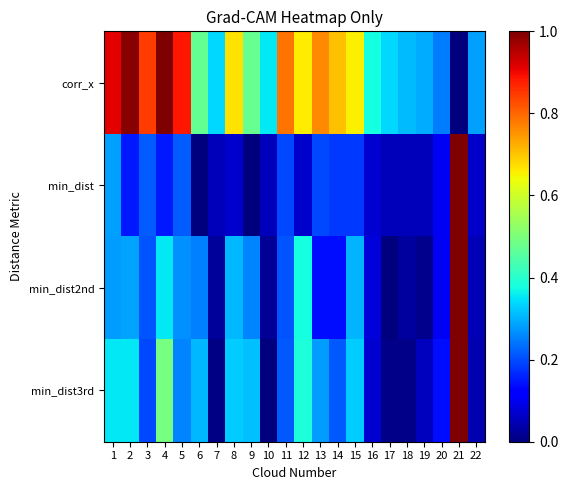

Reading left to right, what are all the values shown in this chart?

corr_x: 1=0.9	2=1.0	3=0.8	4=1.0	5=0.9	6=0.5	7=0.3	8=0.7	9=0.5	10=0.4	11=0.8	12=0.7	13=0.8	14=0.7	15=0.7	16=0.4	17=0.3	18=0.3	19=0.3	20=0.2	21=0.0	22=0.3
min_dist: 1=0.3	2=0.1	3=0.2	4=0.1	5=0.2	6=0.0	7=0.1	8=0.1	9=0.0	10=0.1	11=0.2	12=0.1	13=0.2	14=0.2	15=0.2	16=0.1	17=0.1	18=0.1	19=0.1	20=0.1	21=1.0	22=0.1
min_dist2nd: 1=0.3	2=0.3	3=0.2	4=0.4	5=0.3	6=0.3	7=0.0	8=0.3	9=0.3	10=0.0	11=0.2	12=0.4	13=0.1	14=0.1	15=0.3	16=0.1	17=0.0	18=0.0	19=0.0	20=0.1	21=1.0	22=0.0
min_dist3rd: 1=0.4	2=0.4	3=0.2	4=0.5	5=0.3	6=0.3	7=0.0	8=0.3	9=0.3	10=0.0	11=0.2	12=0.4	13=0.3	14=0.2	15=0.3	16=0.1	17=0.0	18=0.0	19=0.1	20=0.1	21=1.0	22=0.0